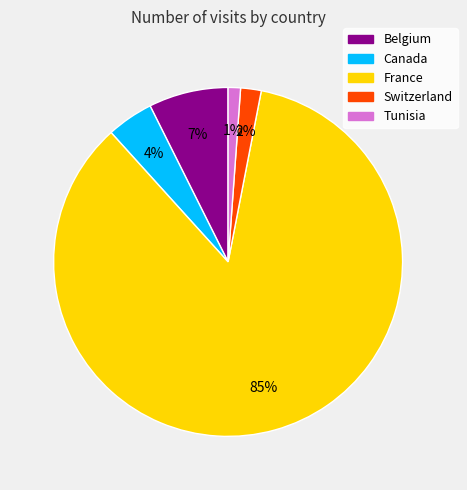

What is the largest slice in the pie chart?

France